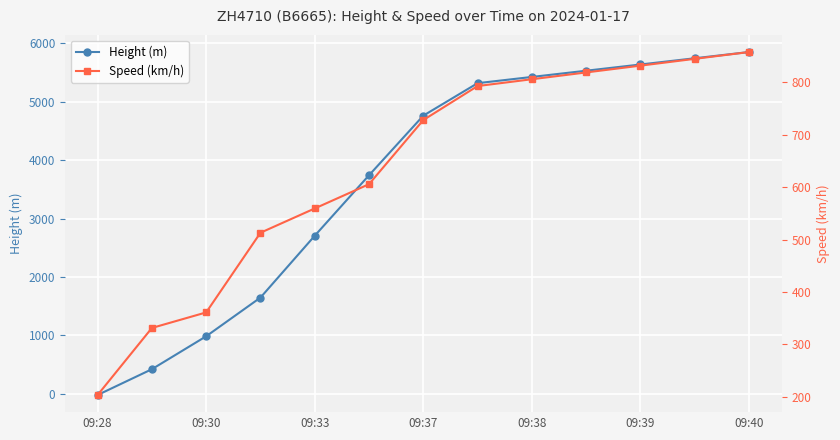

True or false: Height (m) has a value of 7773.8 at 7.

False